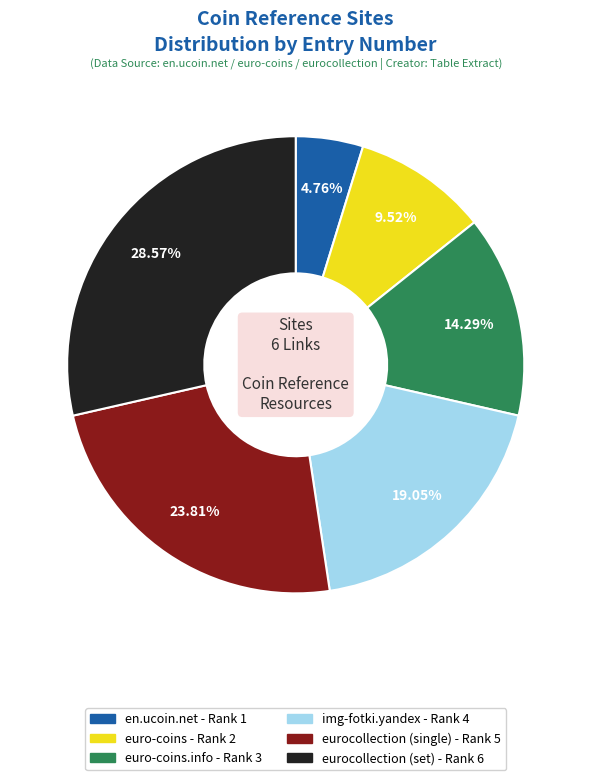

Is there a majority slice in this chart?

No